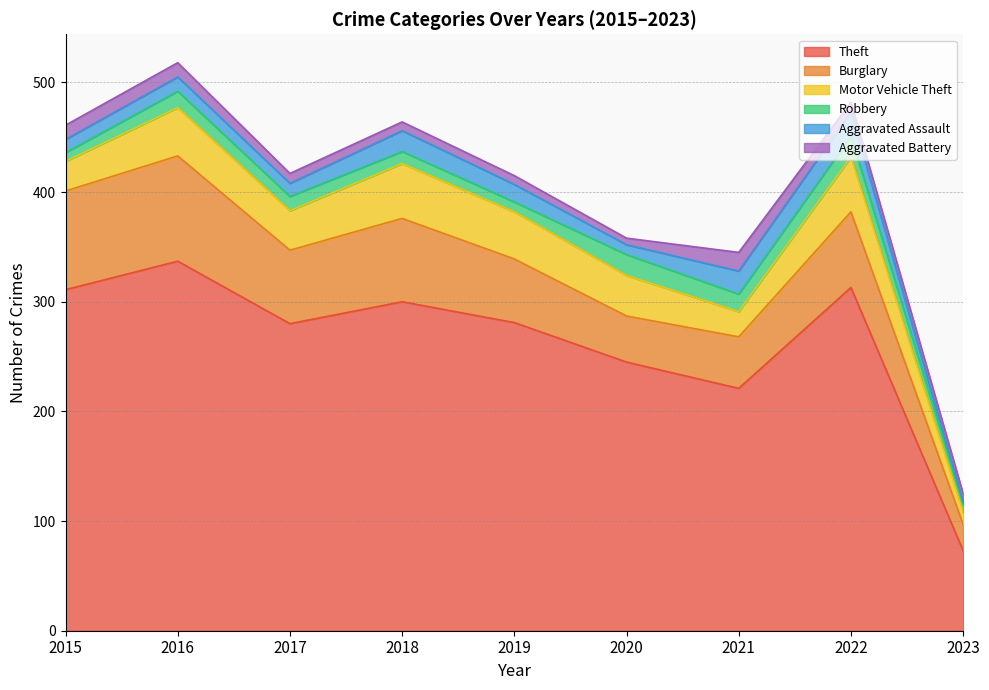

The Aggravated Battery series shows 8 at 2018. True or false?

True